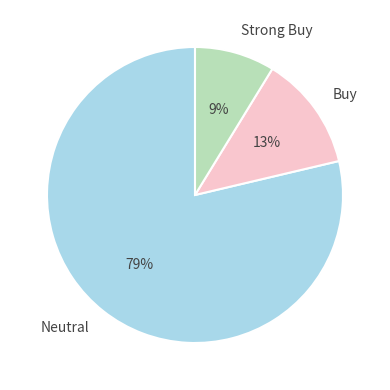

The Strong Buy slice represents 22% of the pie. True or false?

False